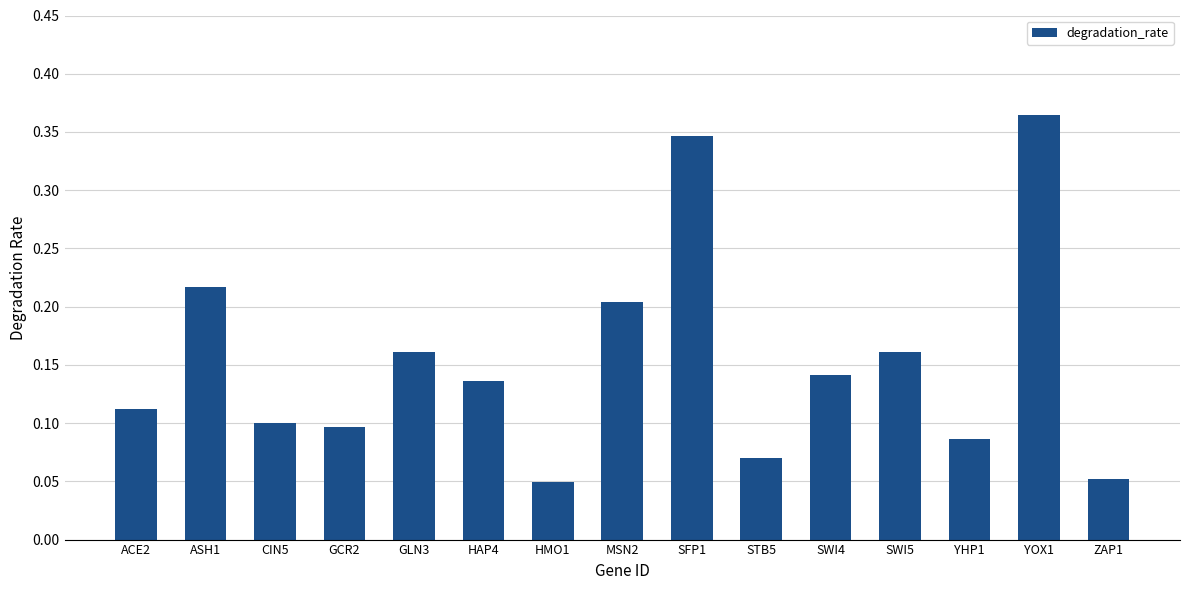

Which has a higher value, ASH1 or ZAP1?

ASH1